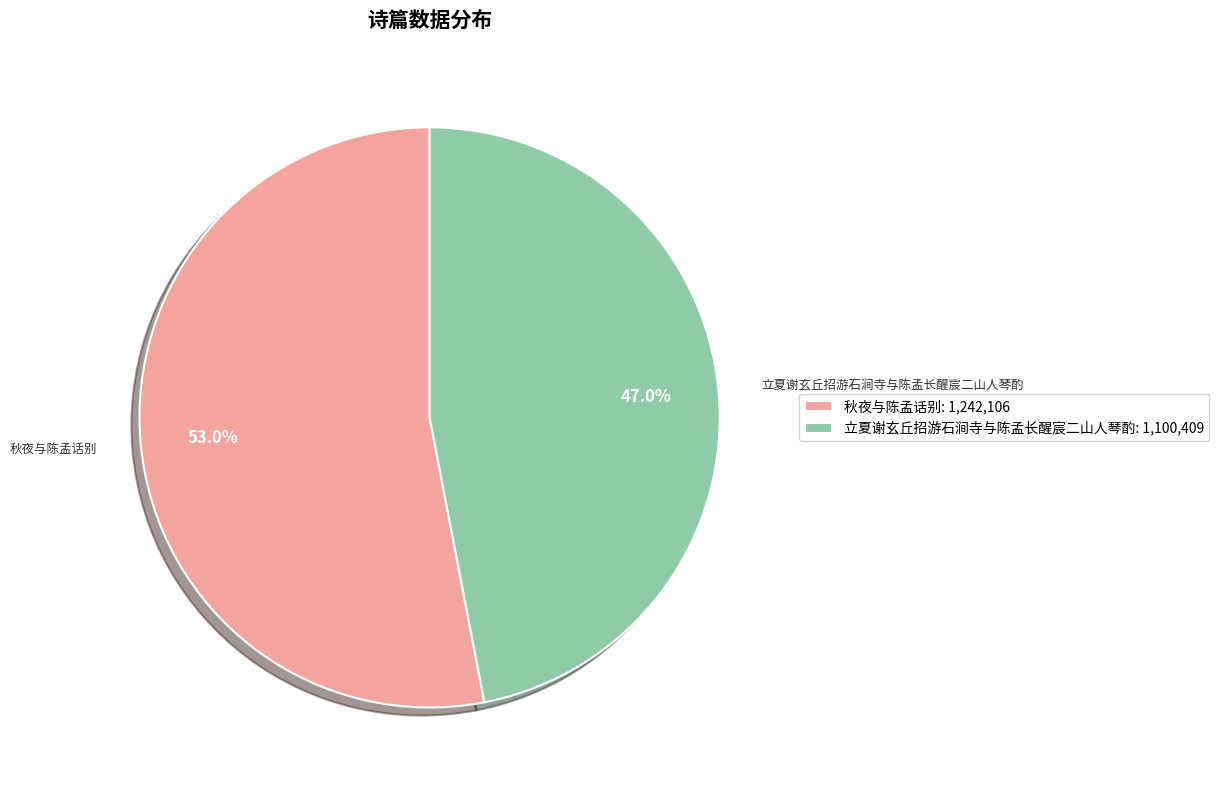

Which category has the smallest portion of the pie?

立夏谢玄丘招游石涧寺与陈孟长醒宸二山人琴酌: 1,100,409